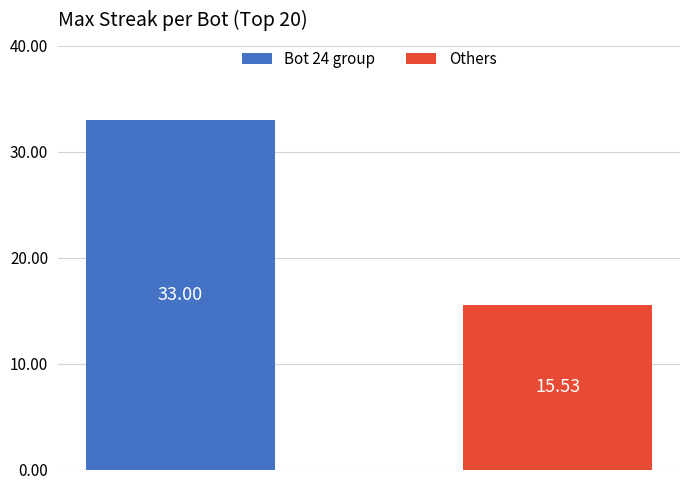

Rank the series by their maximum value, from lowest to highest.

Others, Bot 24 group